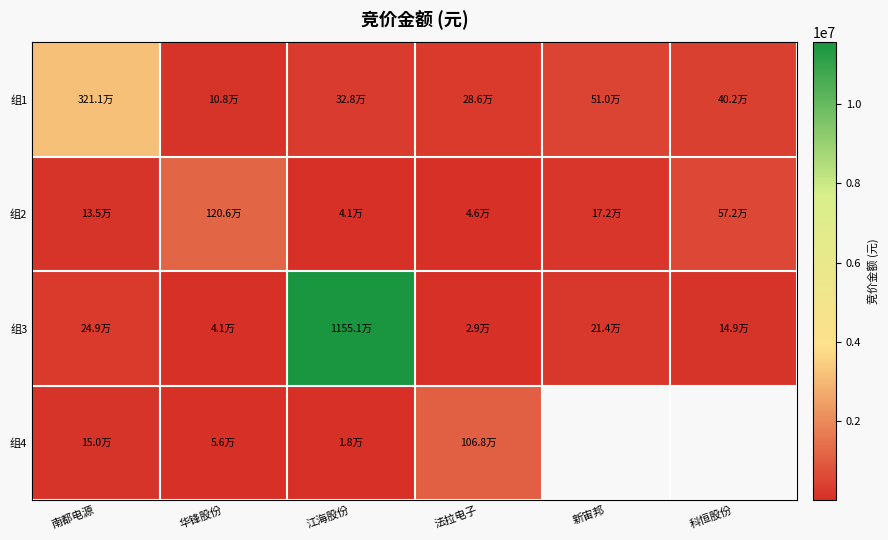

Which label corresponds to the largest value in the chart?

江海股份